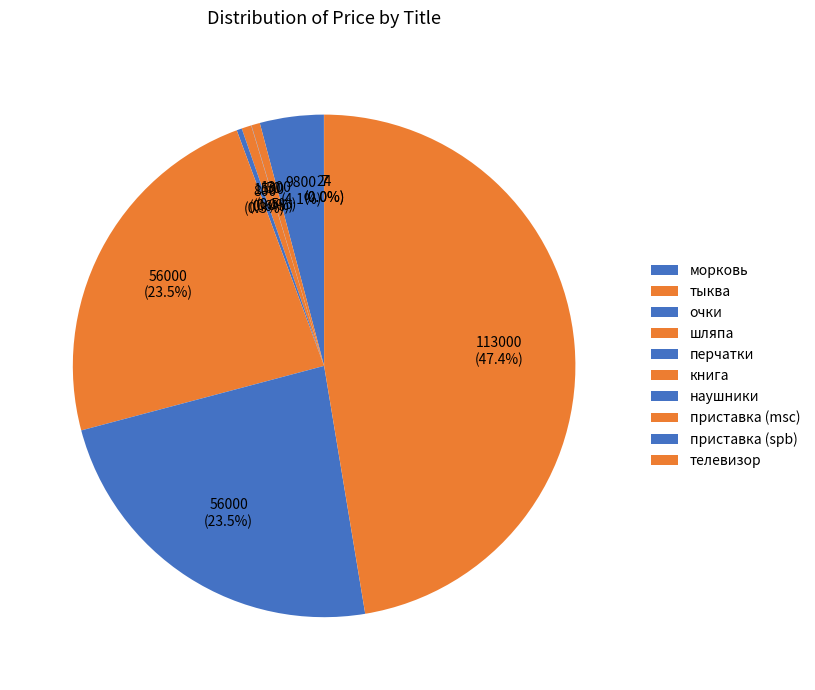

To the nearest percent, what is the average slice percentage?

10%